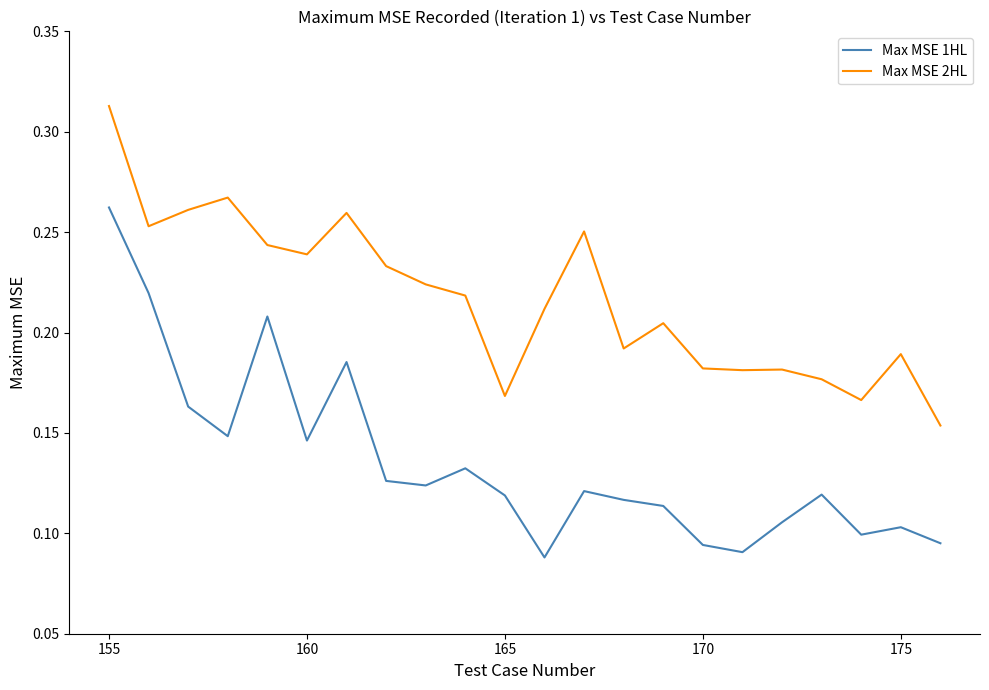

True or false: Max MSE 1HL and Max MSE 2HL intersect in this chart.

False